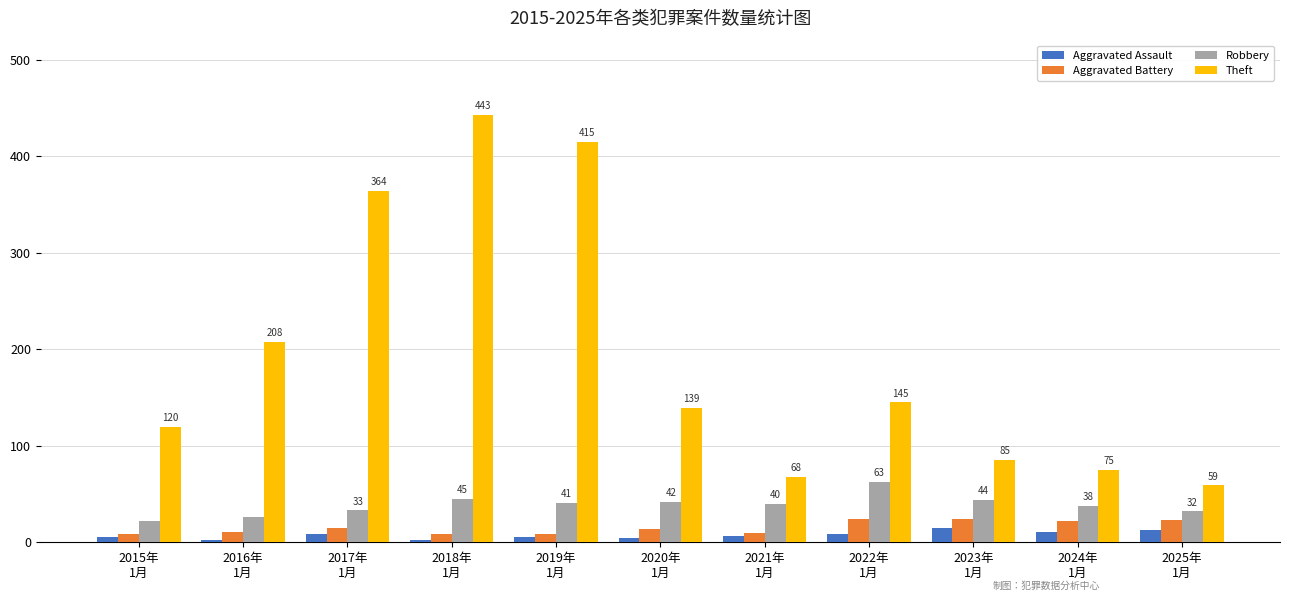

Where does the Robbery series first go above 40?

2018年
1月